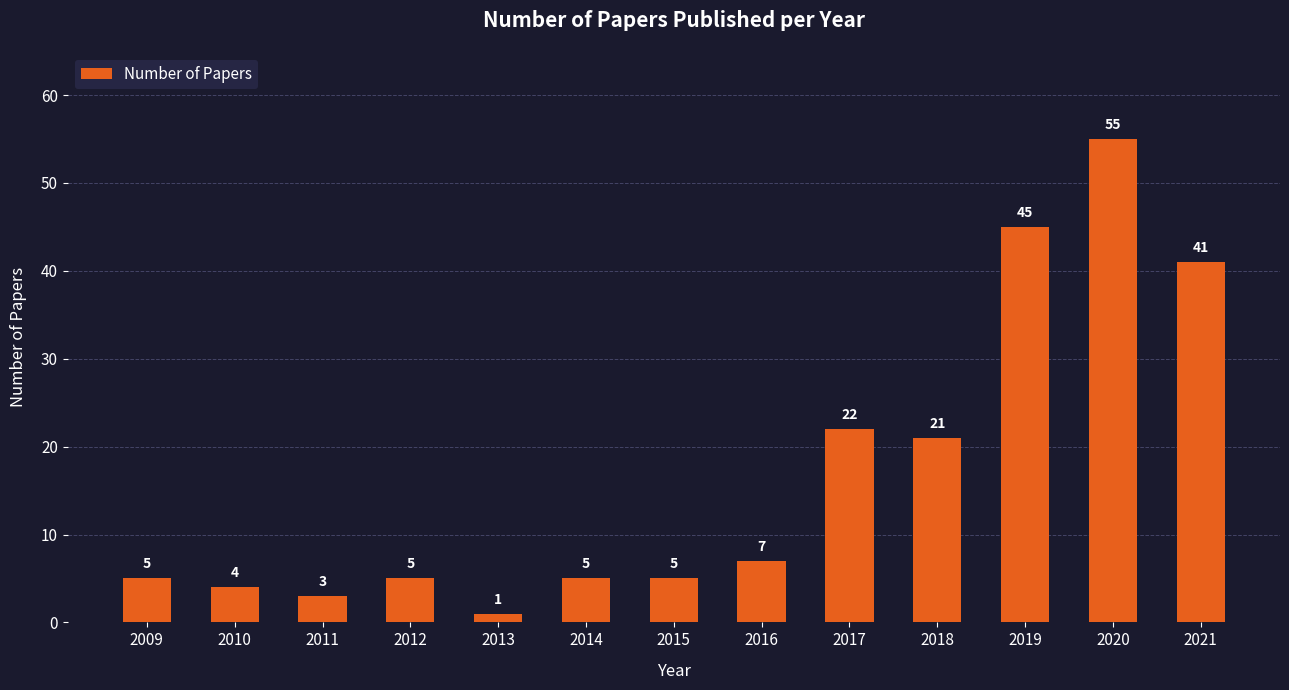

True or false: the data shows 21 at 2018.

True